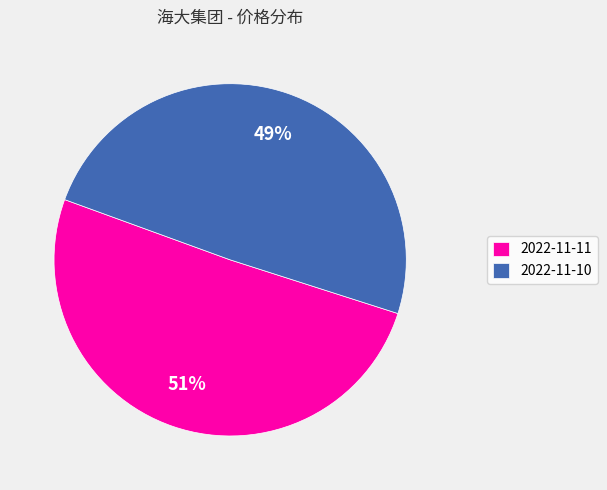

Combined, do 2022-11-11 and 2022-11-10 account for over 50%?

Yes